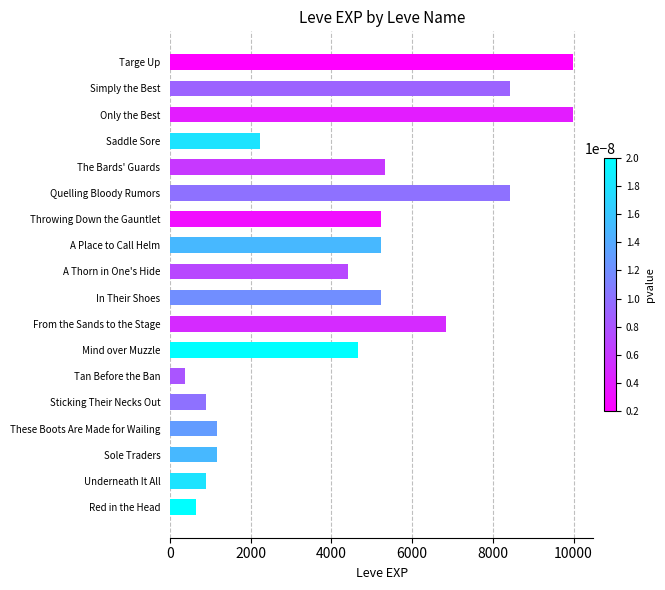

What is the difference between the maximum and minimum values?

9620